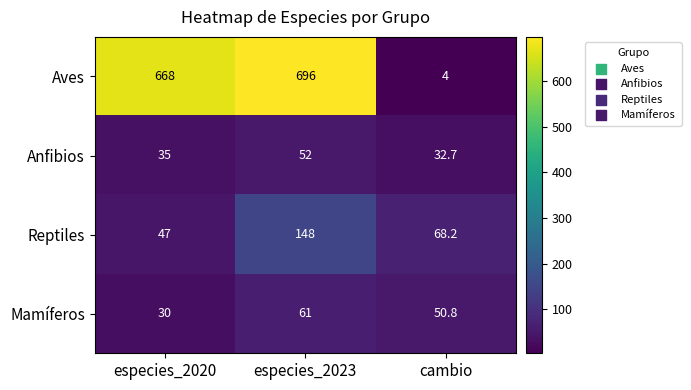

Read the Mamíferos value at cambio.

50.8